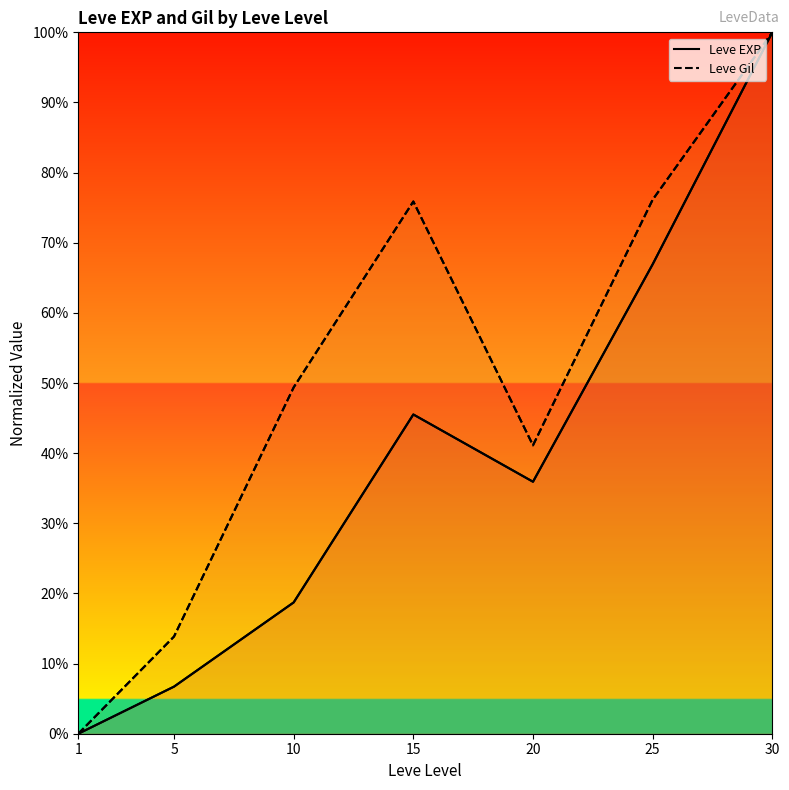

Is the value of Leve Gil at 20 greater than the value of Leve EXP at 20?

Yes